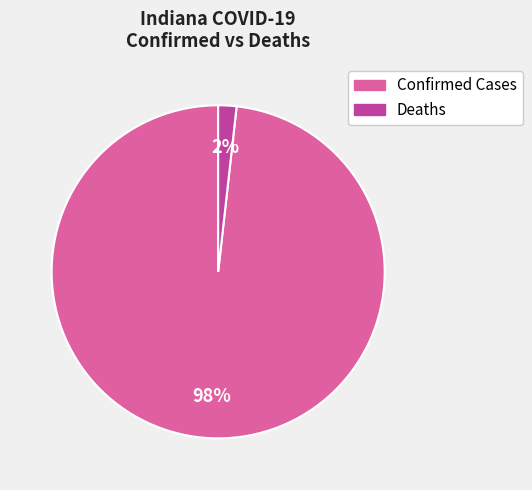

To the nearest percent, what is the average slice percentage?

50%